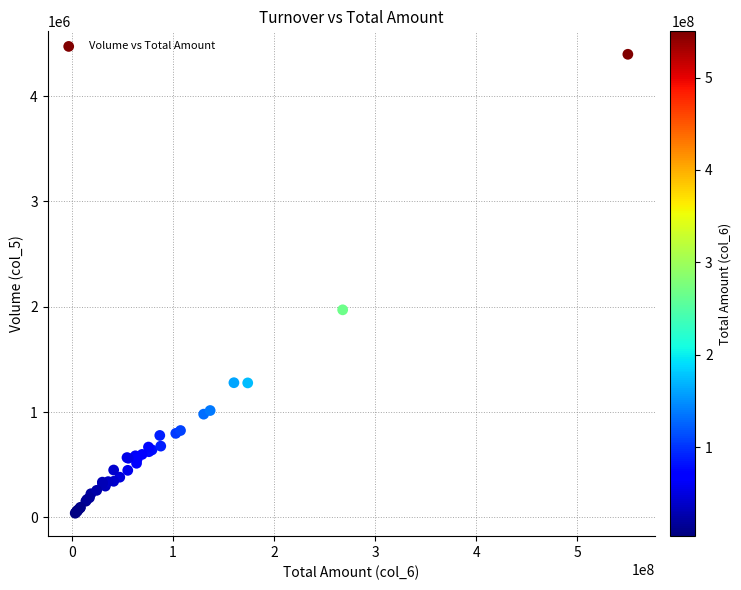

What Y value in the scatter plot is closest to 2218550?

1971000